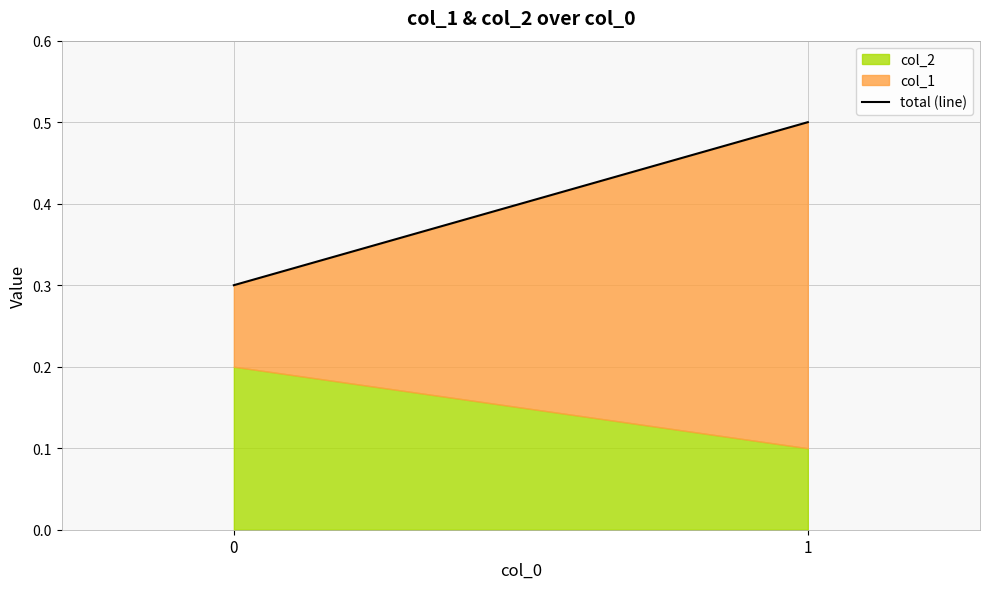

What value does the data have at 1?

0.5